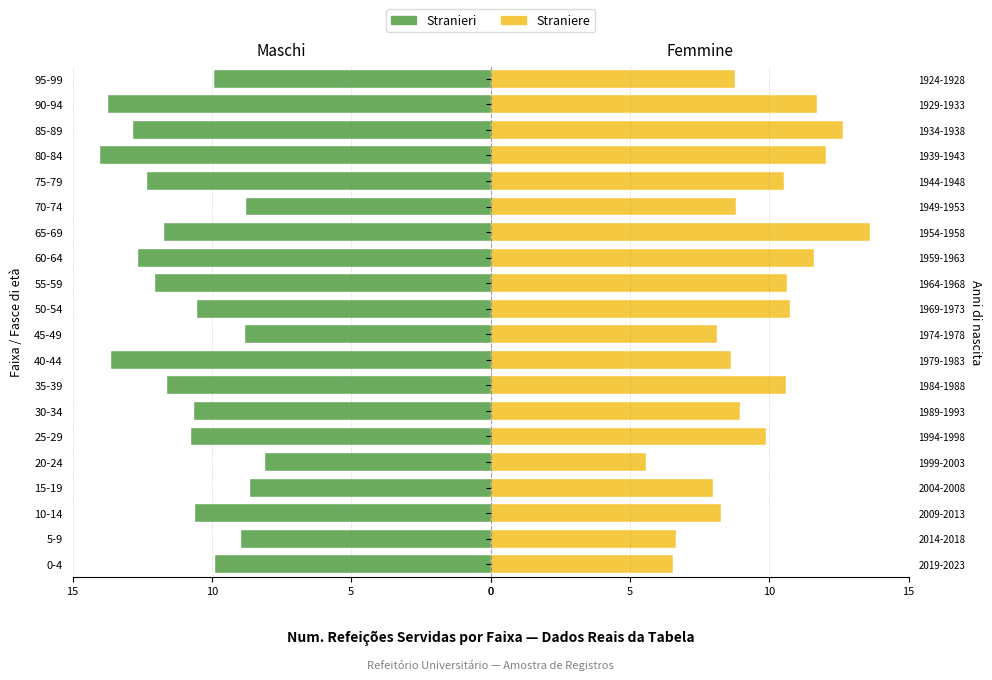

What is the sum of all Stranieri values?

220.2